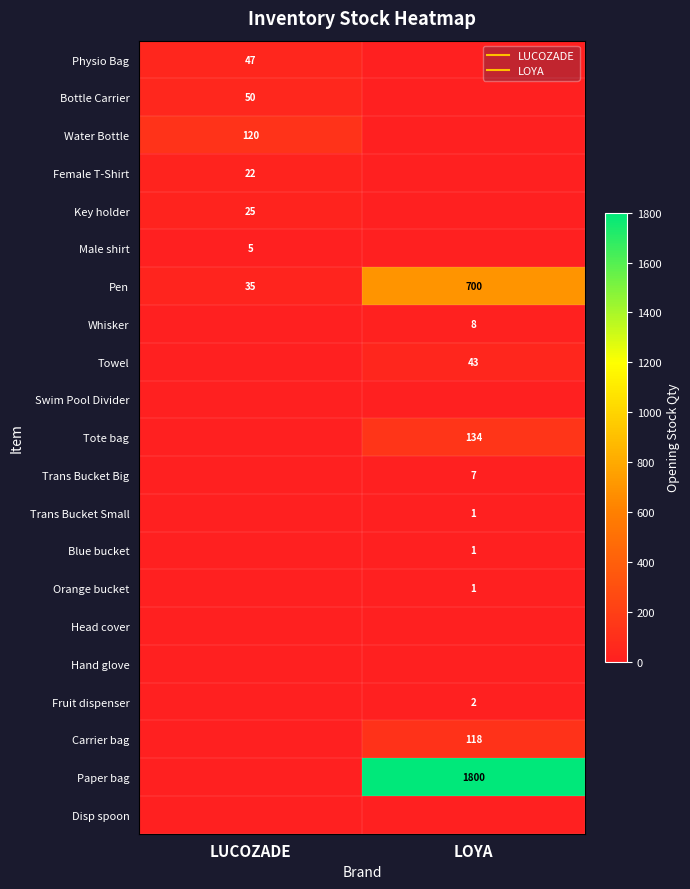

Which label corresponds to the largest value in the chart?

LOYA